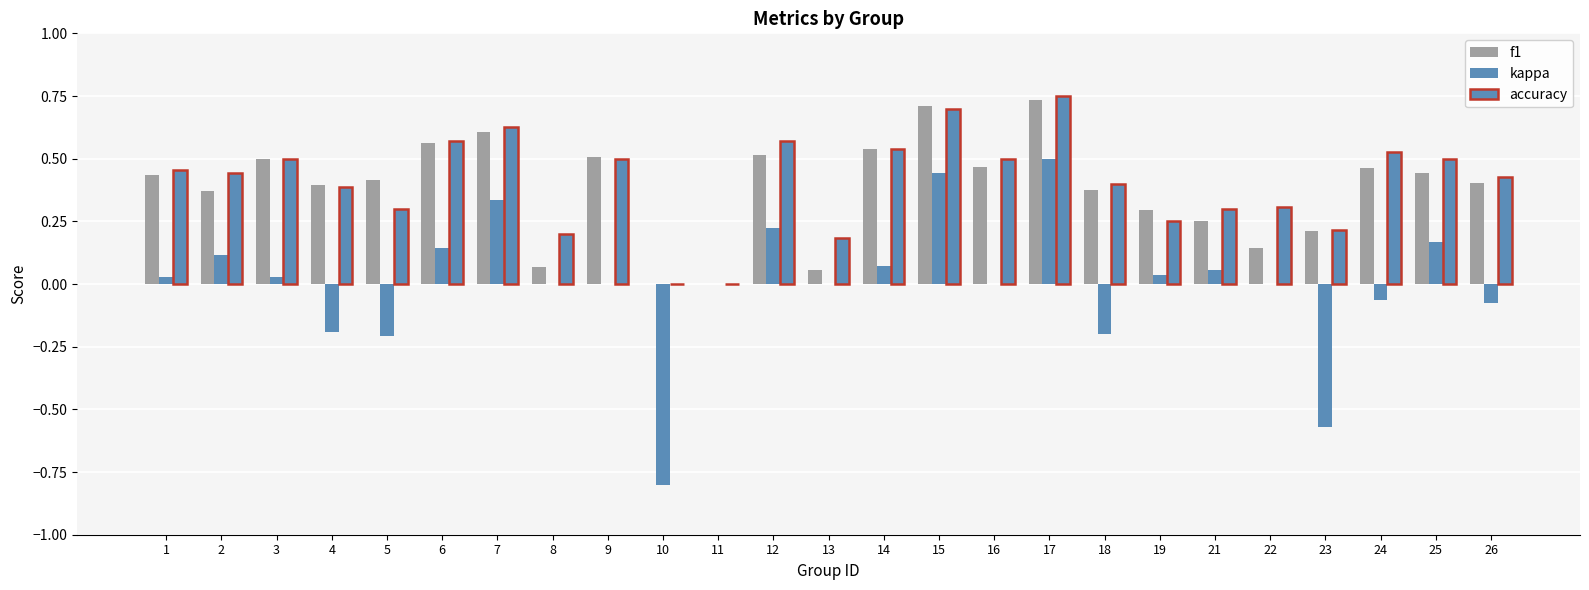

Are the bars grouped side by side (vs. stacked)?

Yes